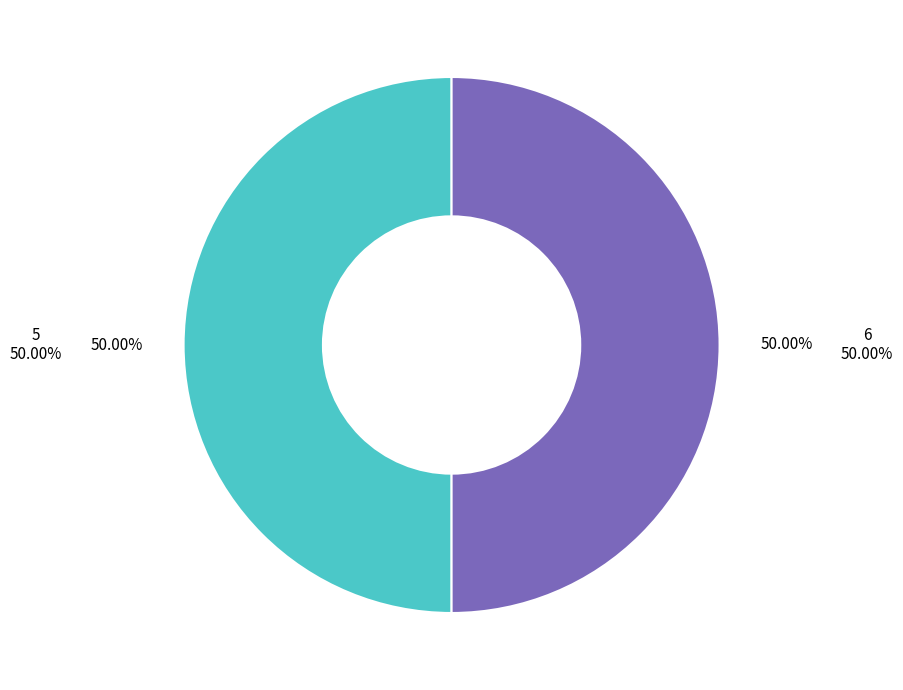

What is the ratio of the value at 5 to the value at 6?

1.0